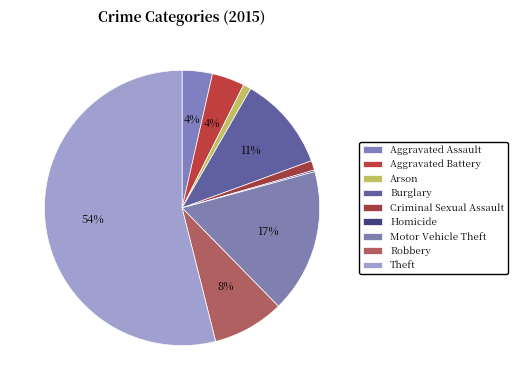

Does Theft represent more than half of the total?

Yes